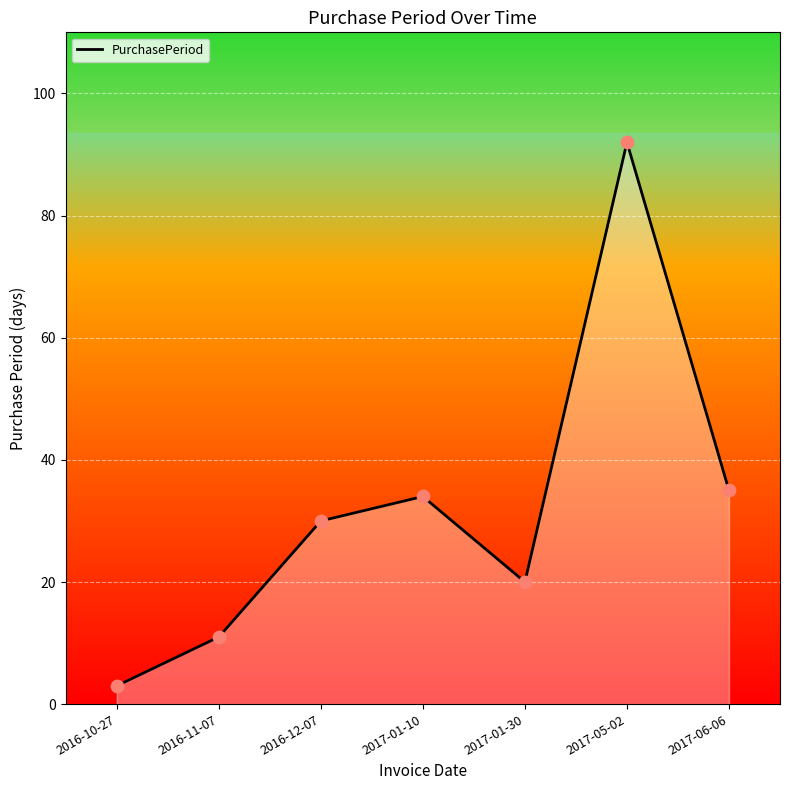

What is the ratio of the value at 2017-05-02 to the value at 2017-01-30?

4.6